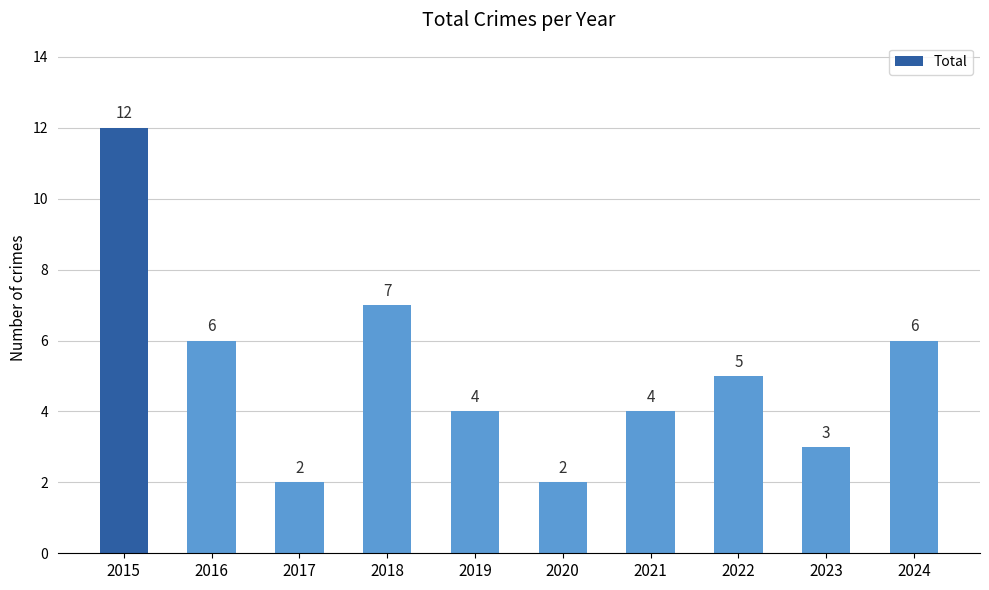

Count the values in the range 3 to 6.

6